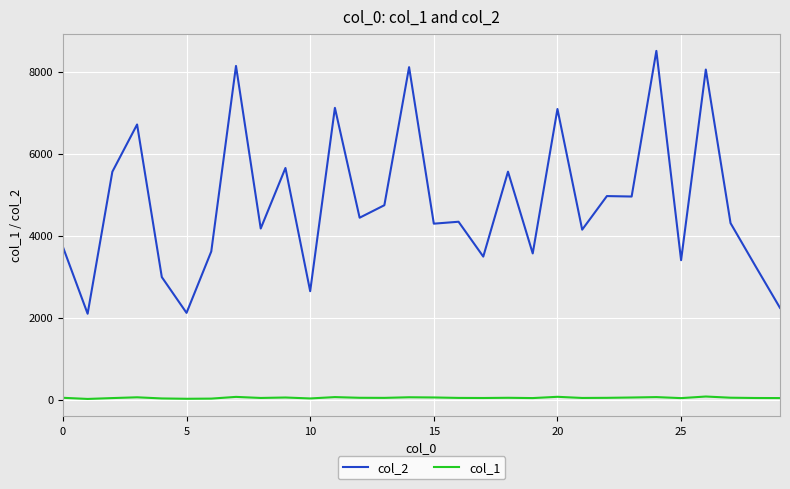

Which series has the widest spread of values?

col_2